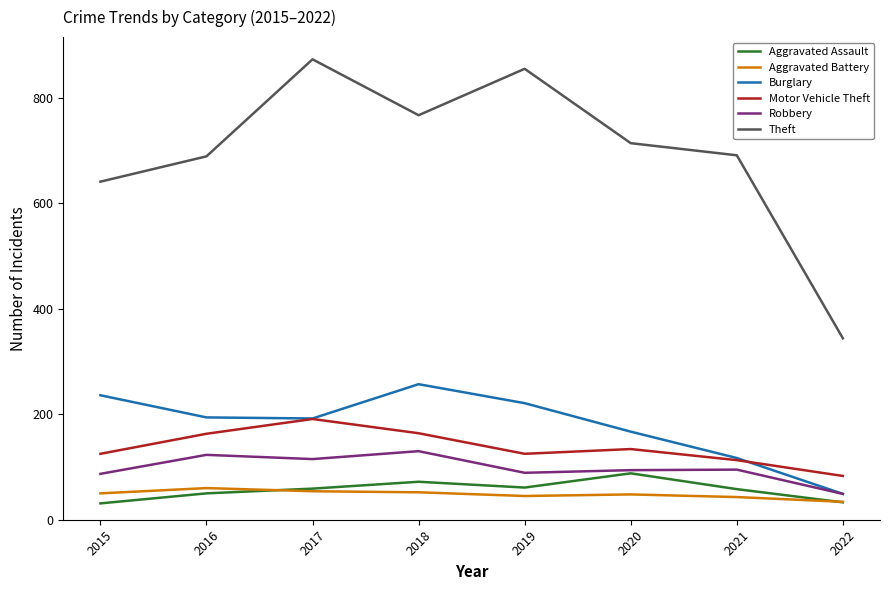

What are all the series names shown in the legend?

Aggravated Assault, Aggravated Battery, Burglary, Motor Vehicle Theft, Robbery, Theft